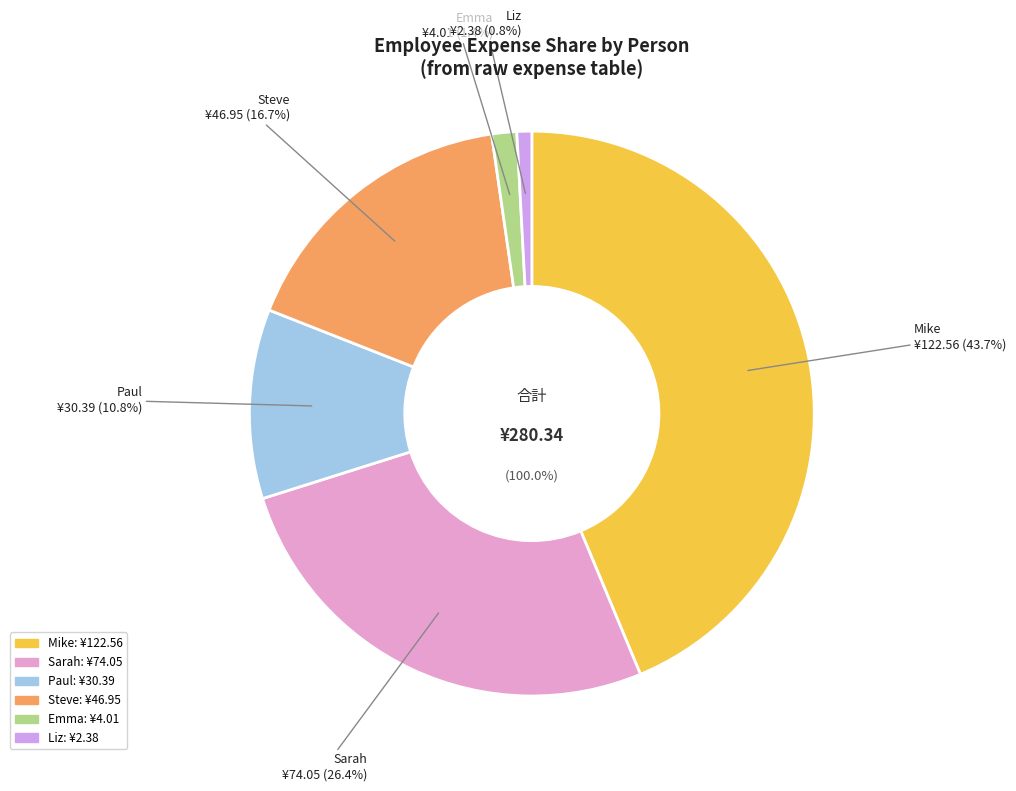

The Liz slice represents 8% of the pie. True or false?

False